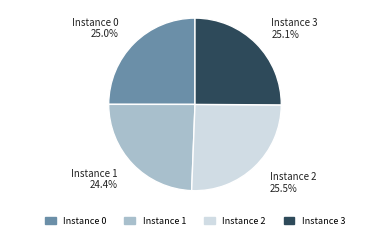

Does Instance 1 account for over 50% of the chart?

No